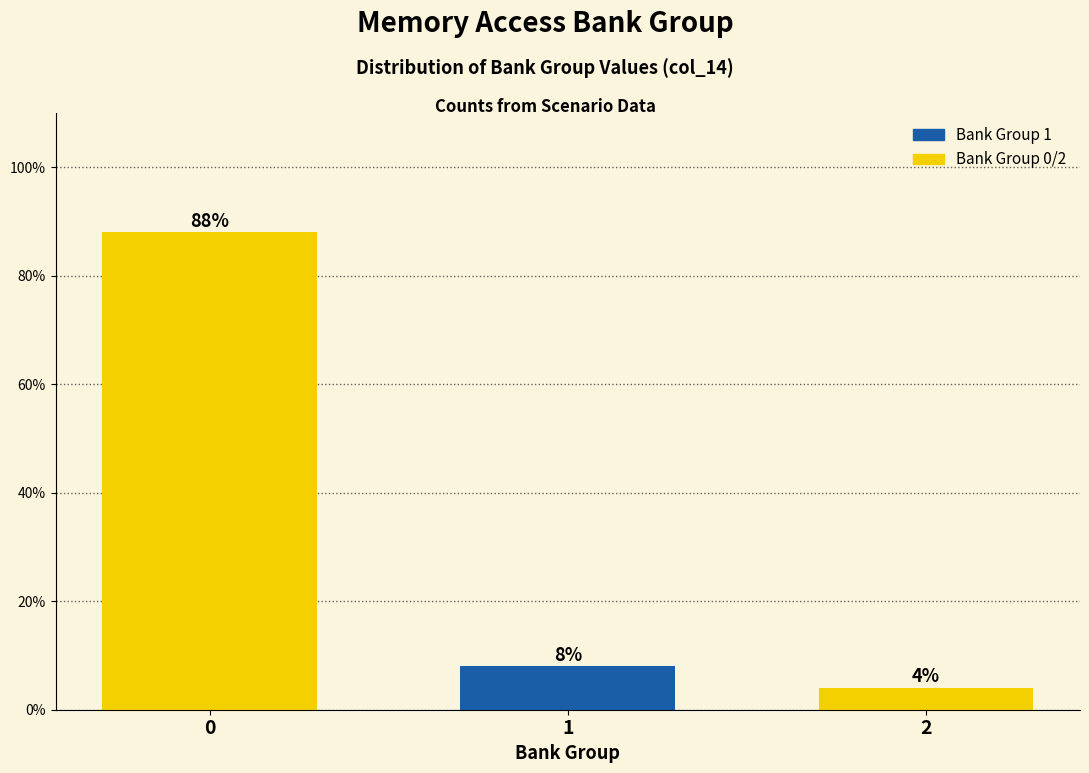

Reading left to right, list all the values displayed in this chart.

0=88	1=8	2=4